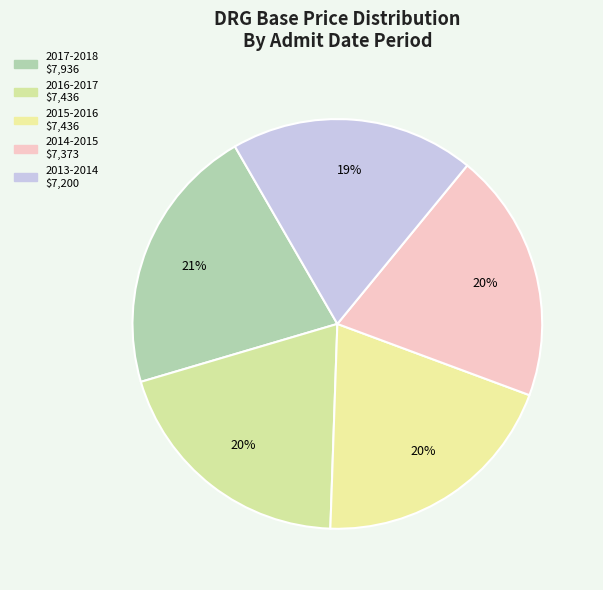

Does any single category account for the majority?

No